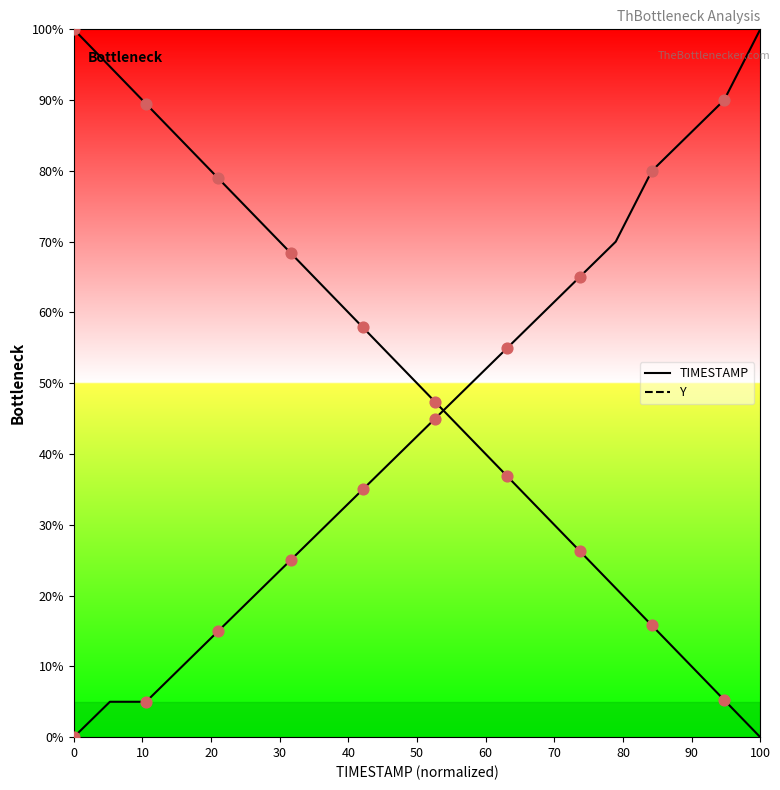

Which series has the largest Y range (max minus min)?

TIMESTAMP